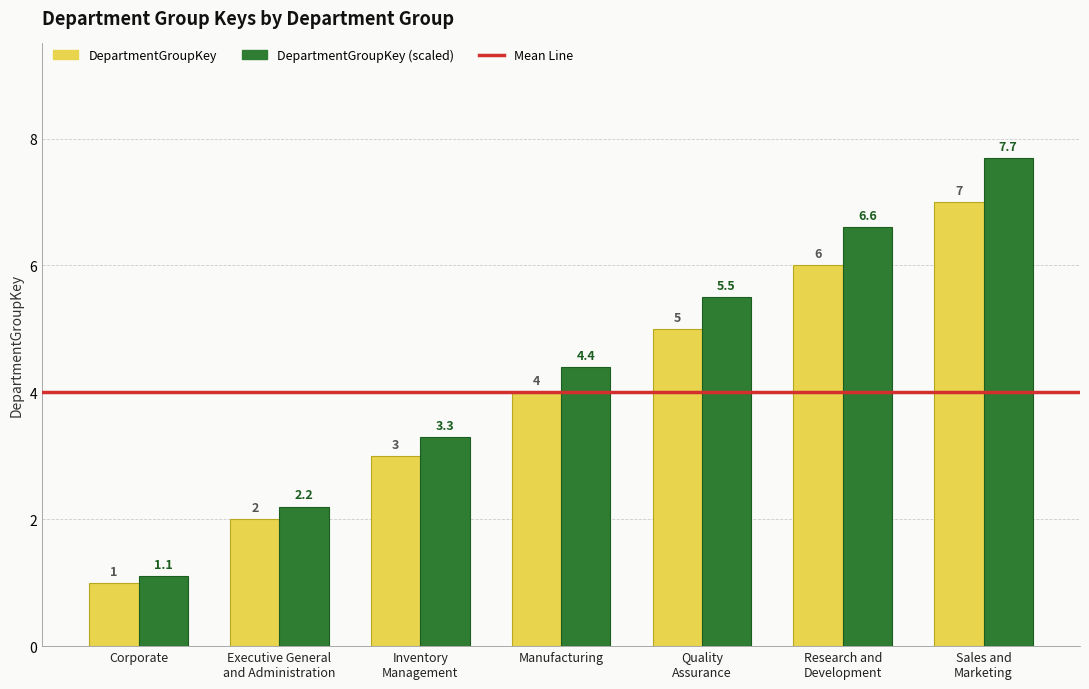

Which label corresponds to the smallest value in the chart?

Corporate